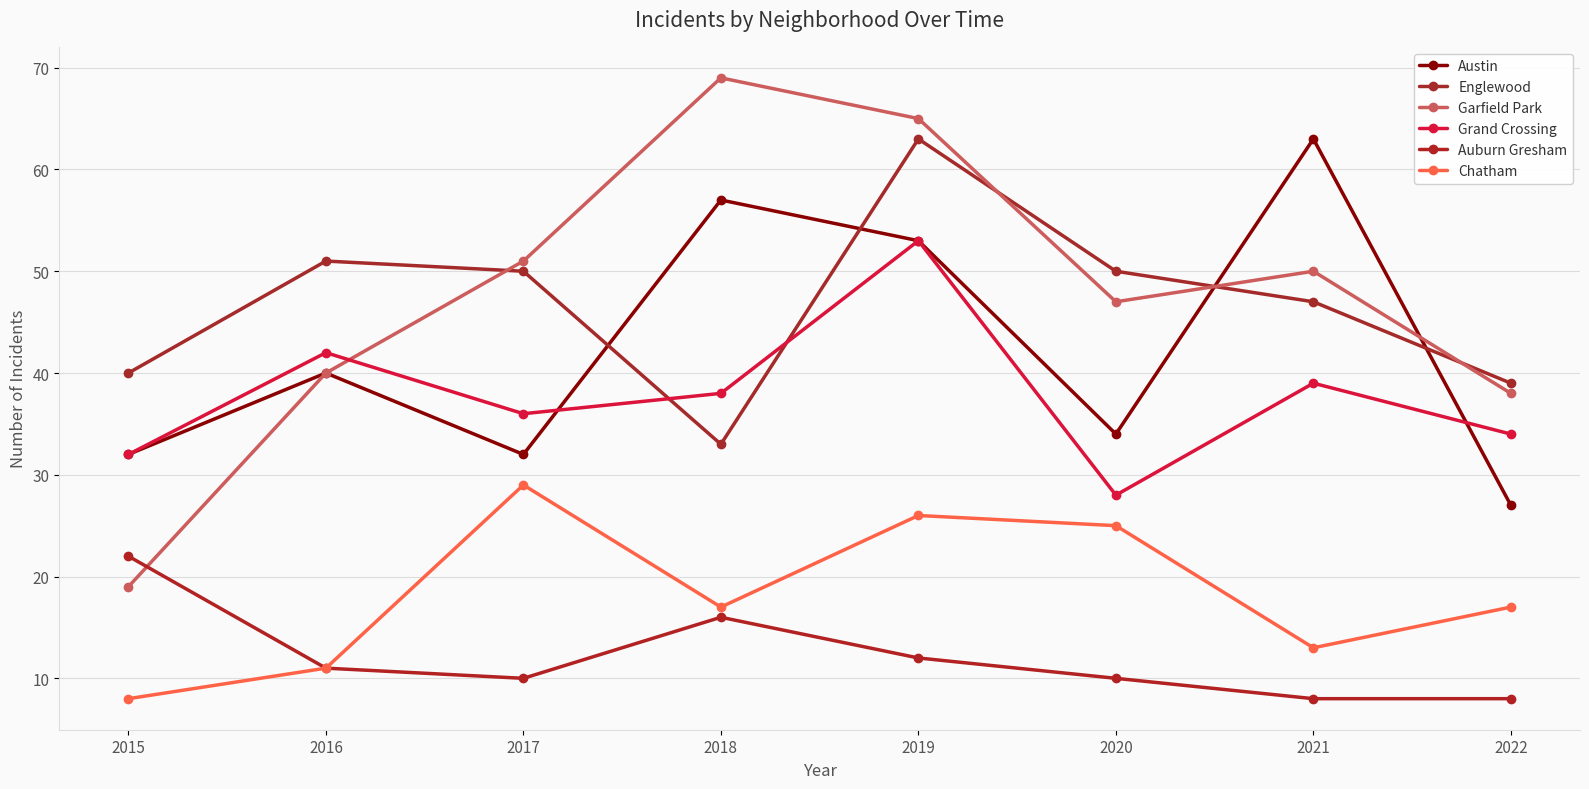

True or false: Auburn Gresham has more than 2 points higher than both neighbors.

False